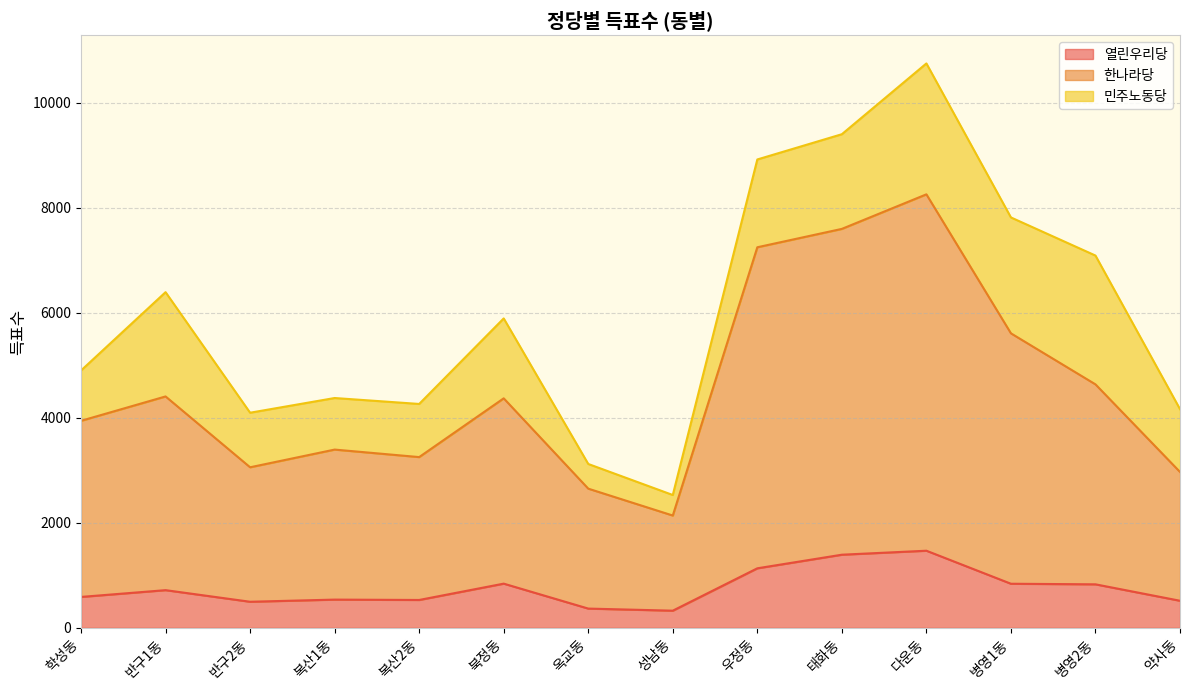

True or false: 한나라당 and 열린우리당 cross at least once.

False